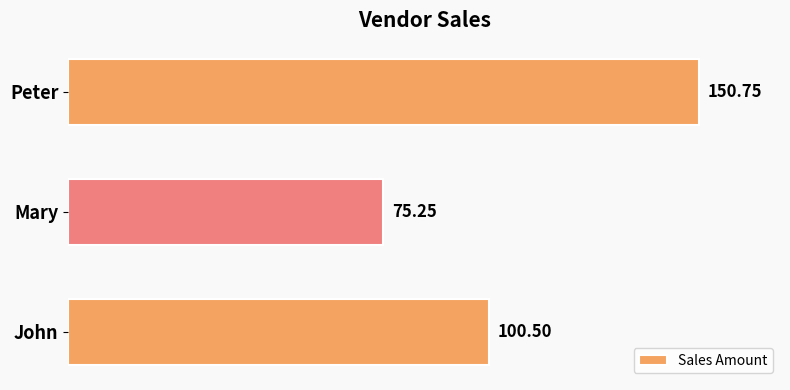

Where is the data nearest to the value 113?

John